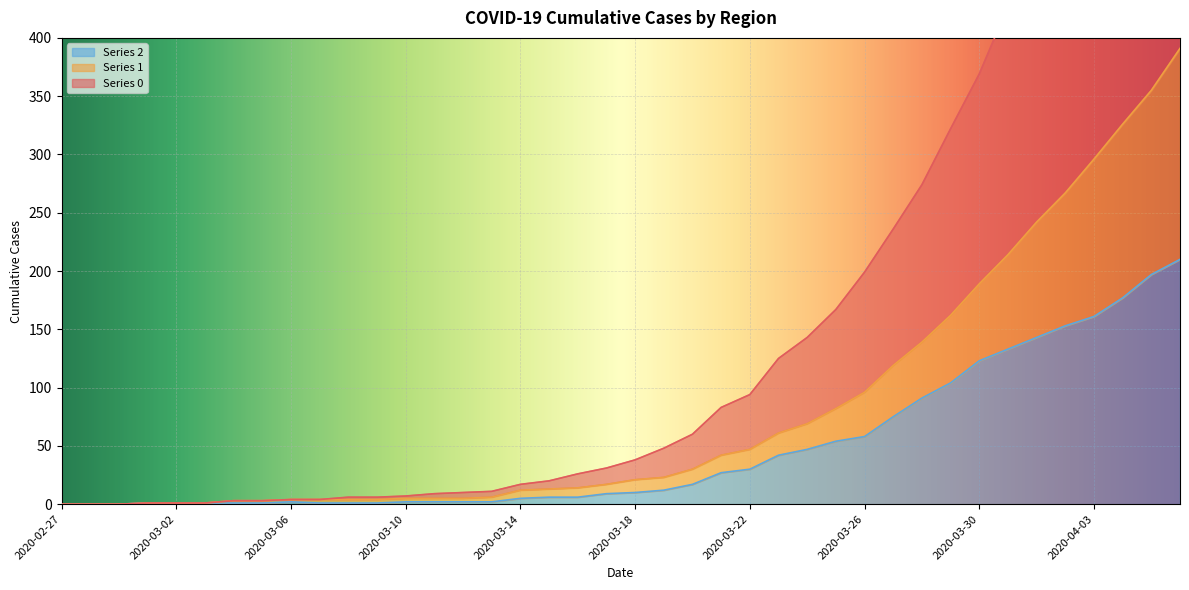

List the series in order of their peak value, lowest first.

Series 2, Series 1, Series 0